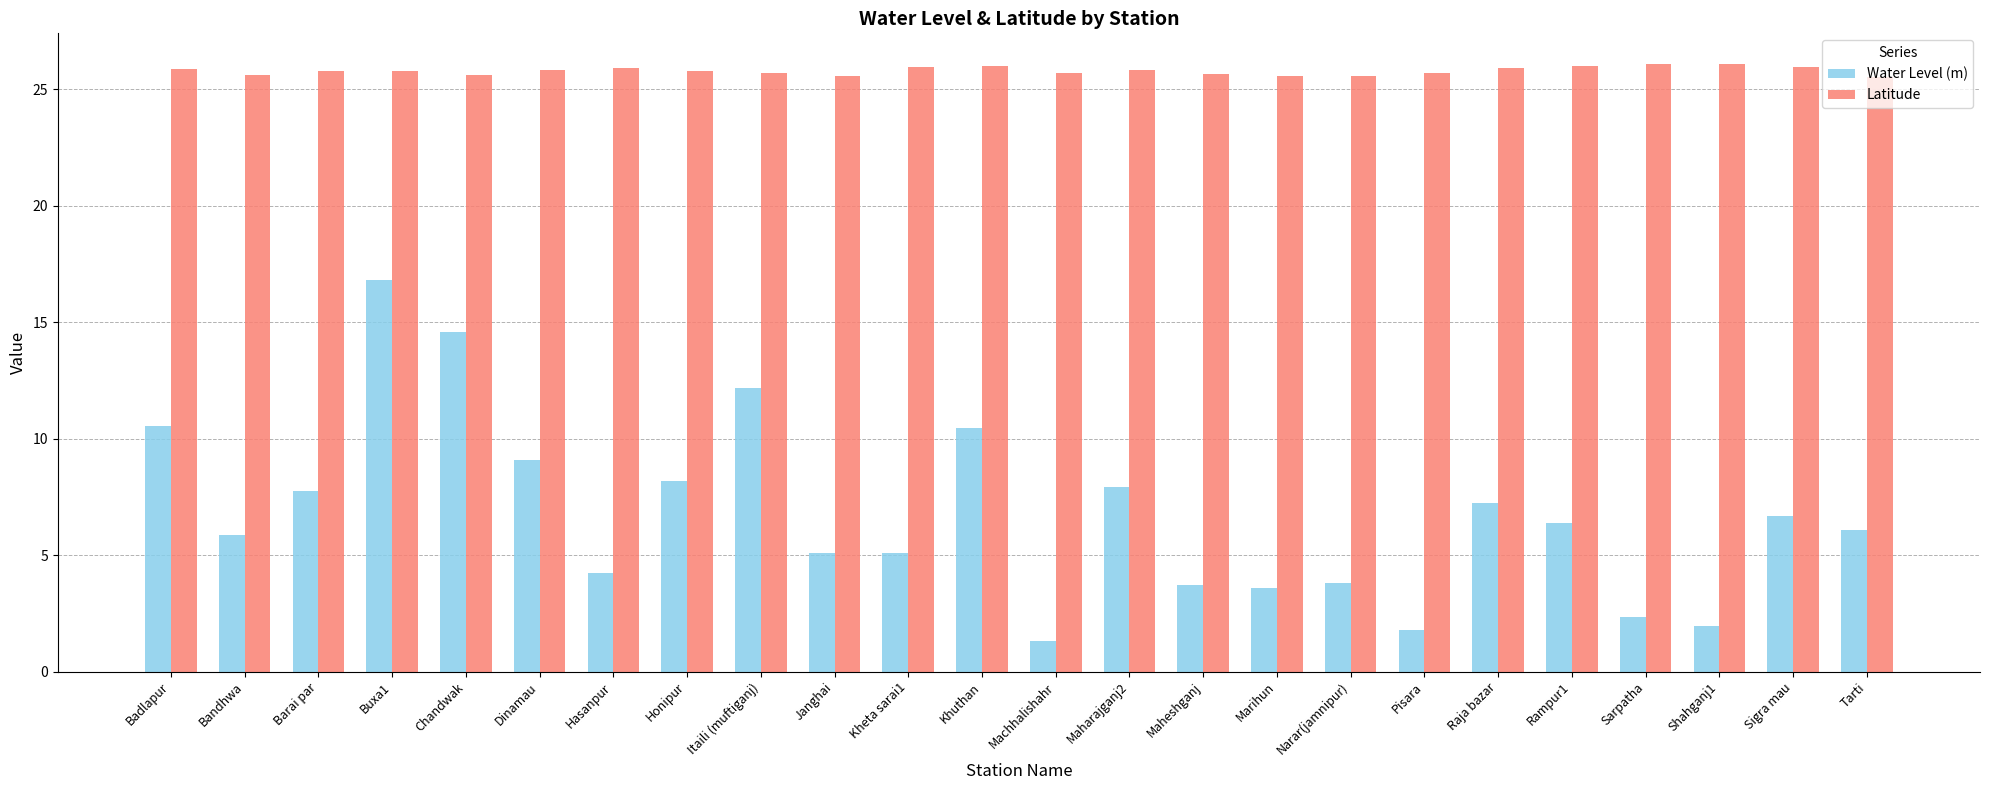

What is the label of the 4th bar from the right?

Sarpatha